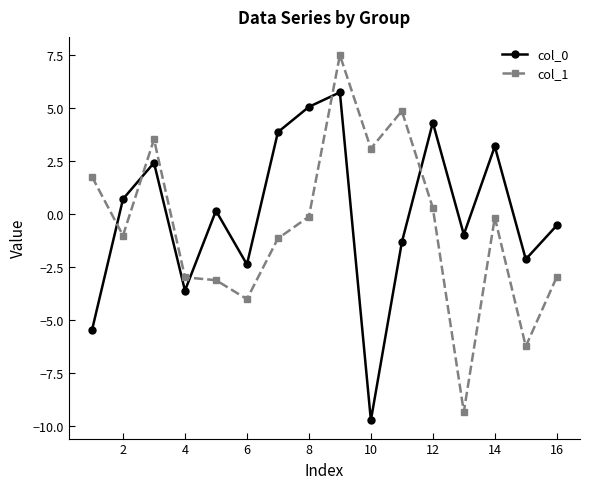

Which series has the largest range (max minus min)?

col_1